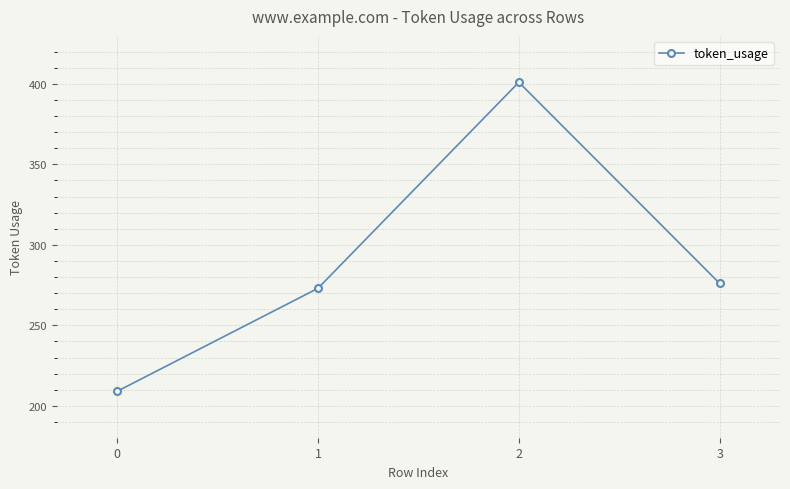

Read the value at 0, to the nearest 50.

200